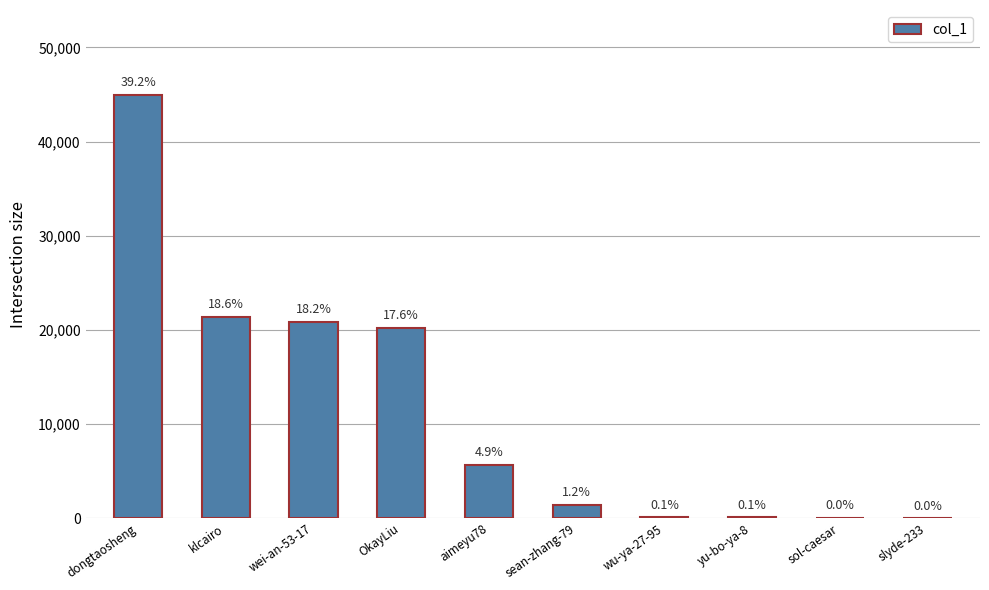

Read the value at wei-an-53-17, to the nearest 100.

20900